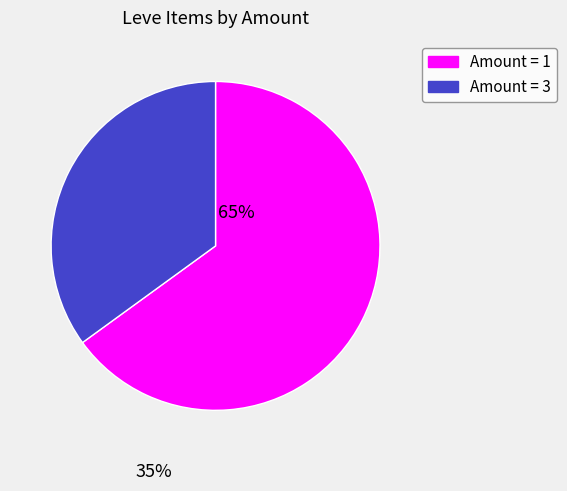

Count the number of slices in the pie.

2